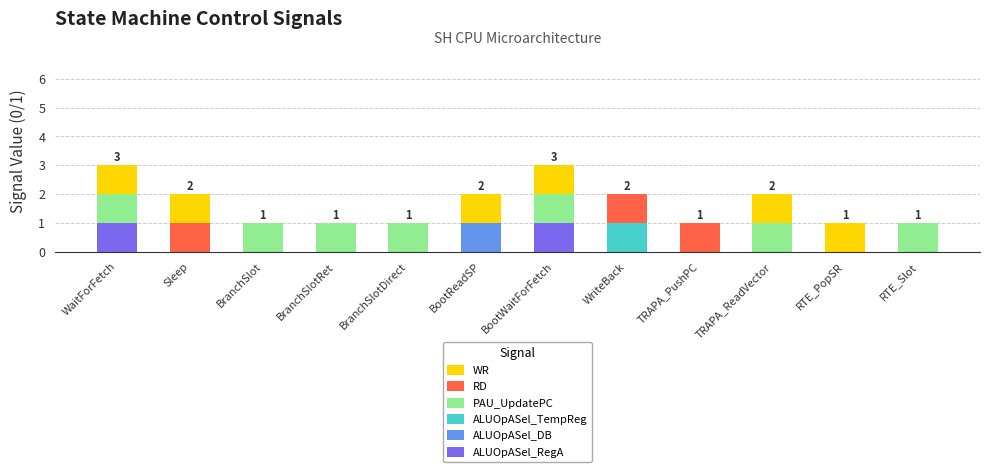

True or false: ALUOpASel_RegA has a value of 0 at BranchSlotDirect.

True